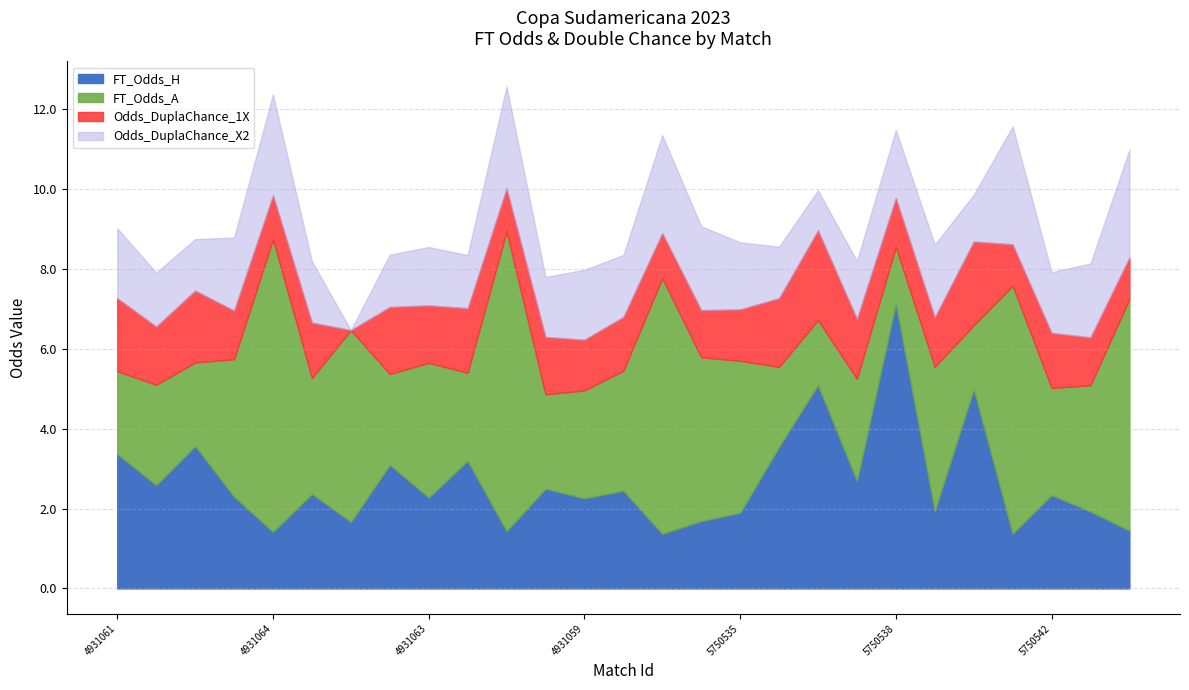

What is the maximum value shown in the chart?

7.5